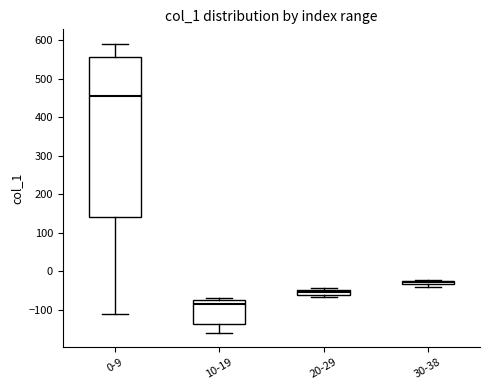

Where is the lower edge of the box for 30-38 on the y-axis? The values are not printed on the chart, so give them approximately, as read against the axis.

-30